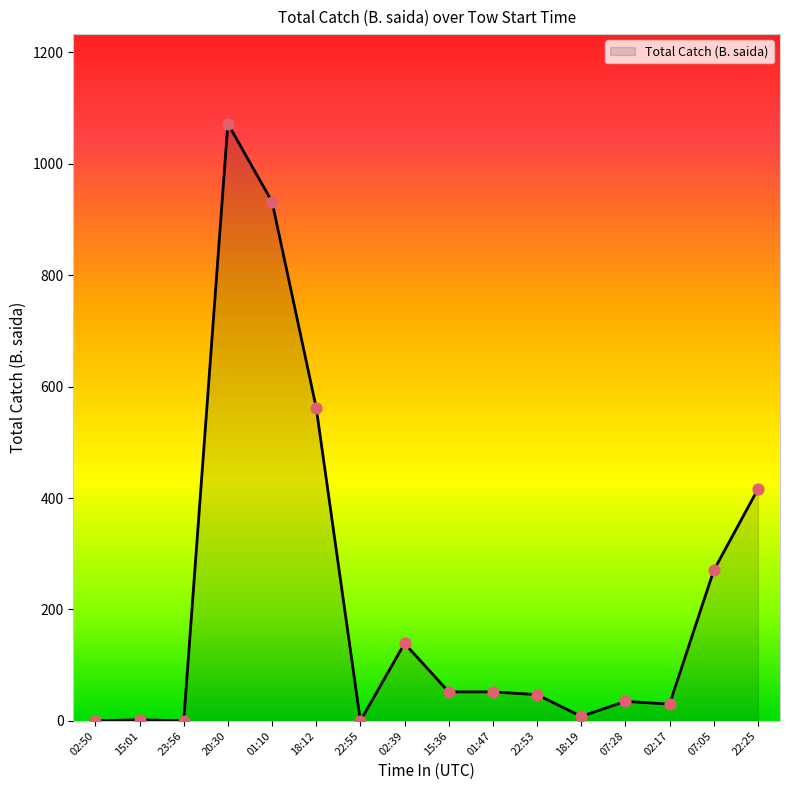

Between 02:39 and 07:28, which is larger?

02:39